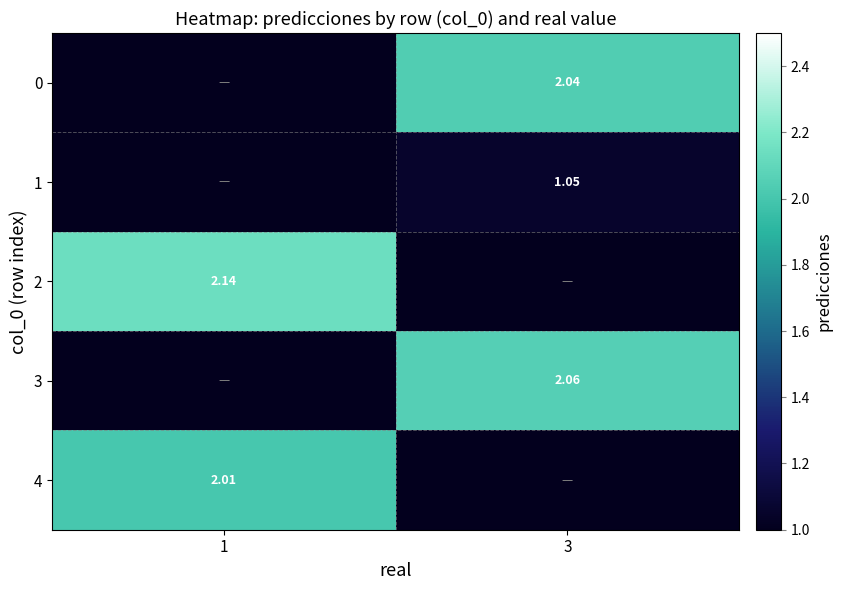

Is the value of 0 at 3 greater than the value of 1 at 3?

Yes